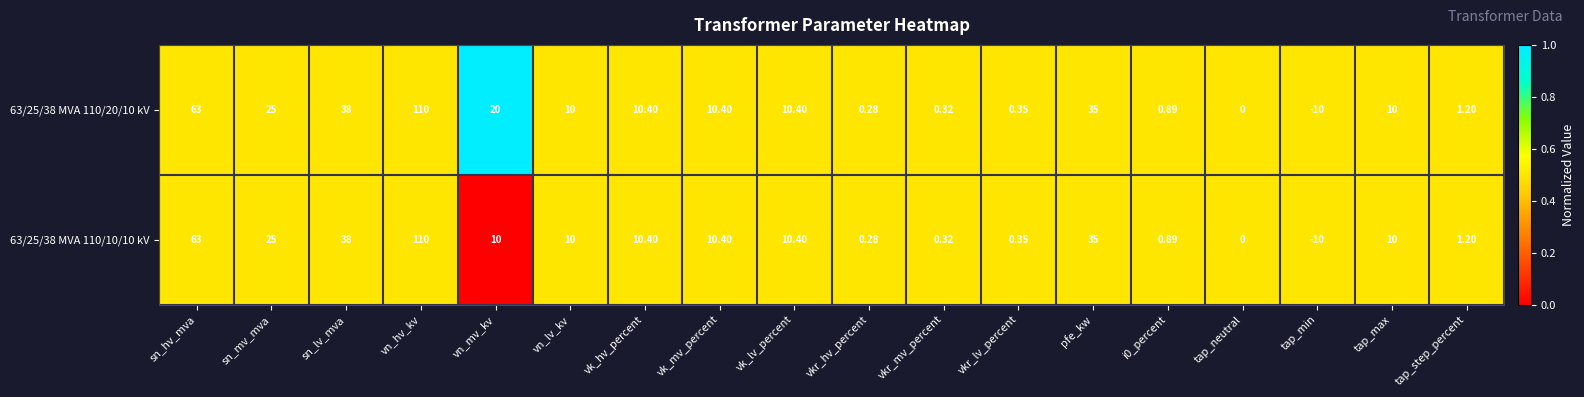

At which category is the sum across all series the highest?

vn_hv_kv